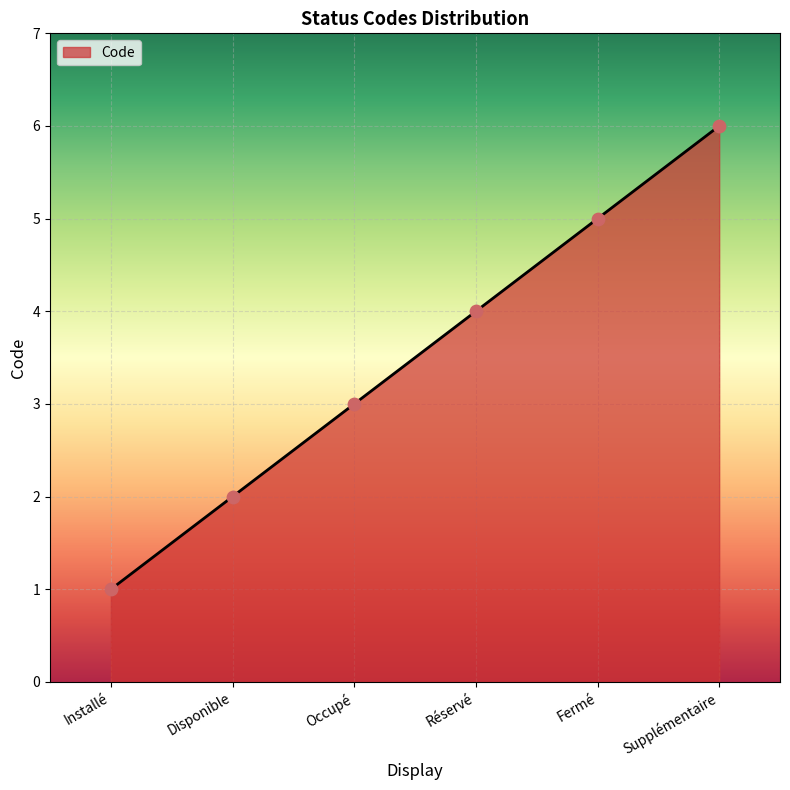

What is the change in value from Installé to Supplémentaire?

+5